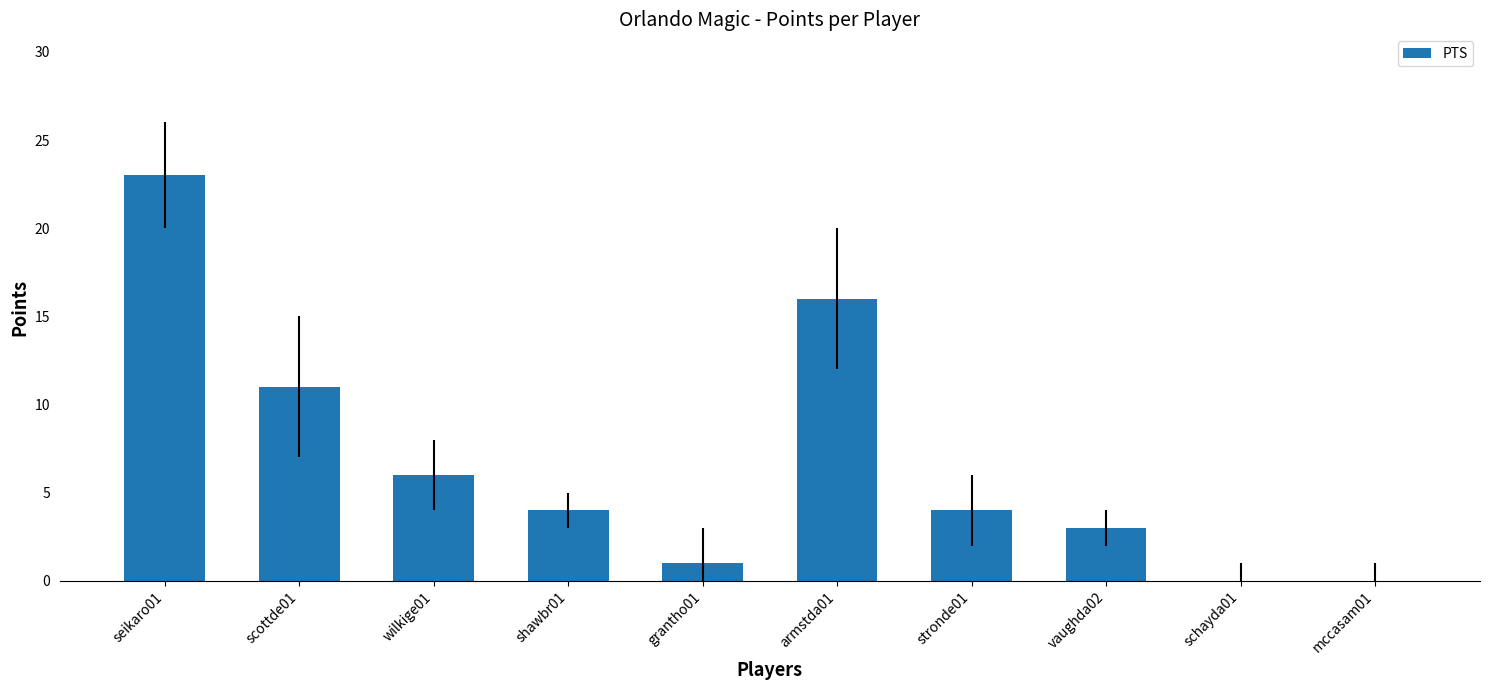

Is it true that the value at shawbr01 is 4?

True